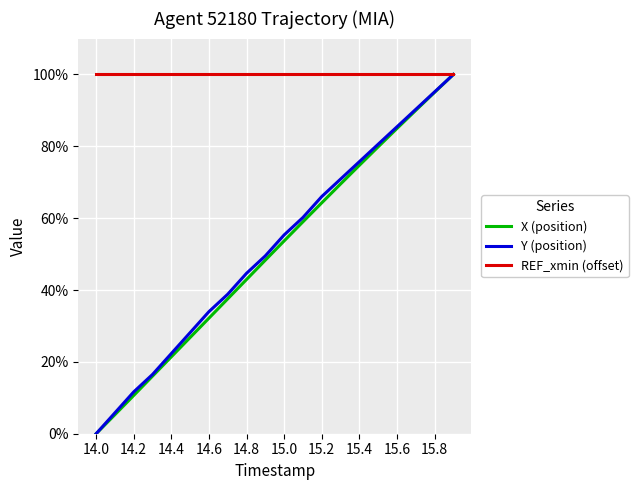

Which series has the largest total across all categories?

REF_xmin (offset)